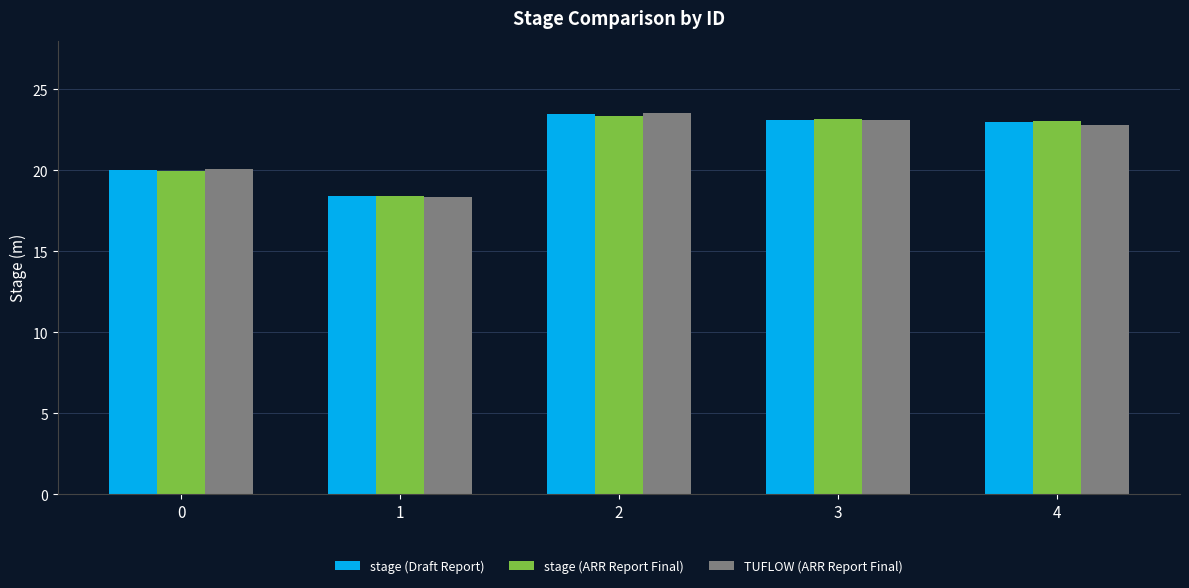

Which series has the widest spread of values?

TUFLOW (ARR Report Final)